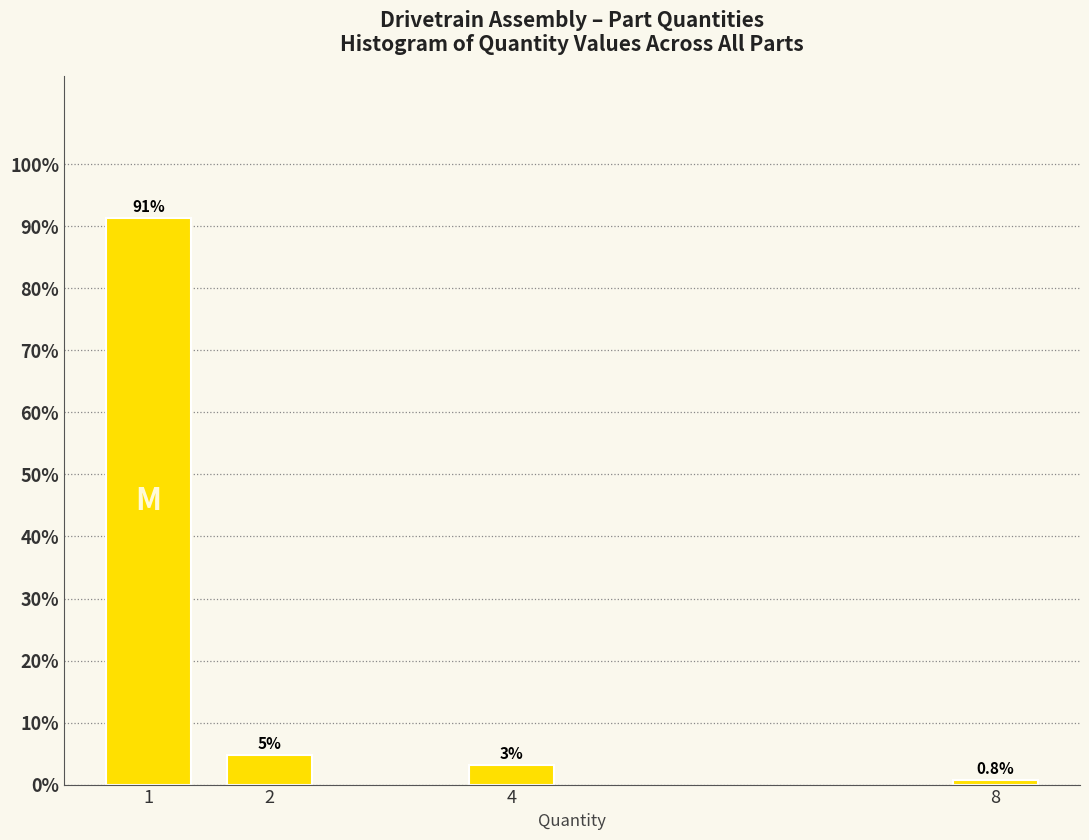

What value does the data have at 8?

0.8